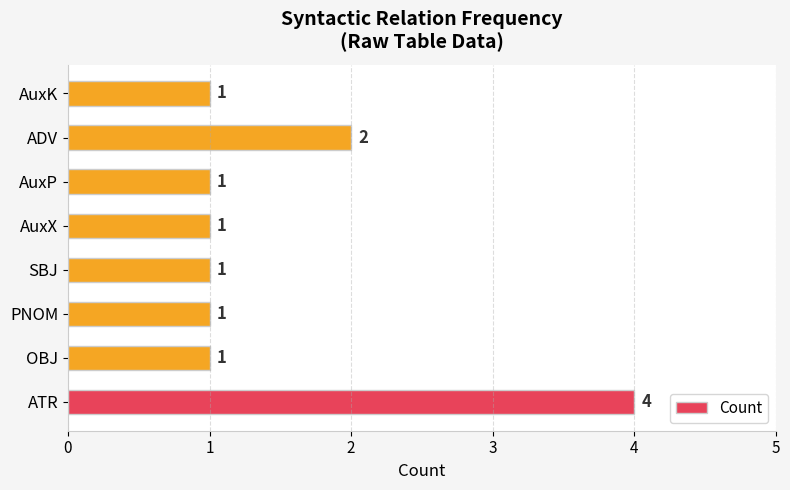

True or false: the data shows 2 at AuxX.

False